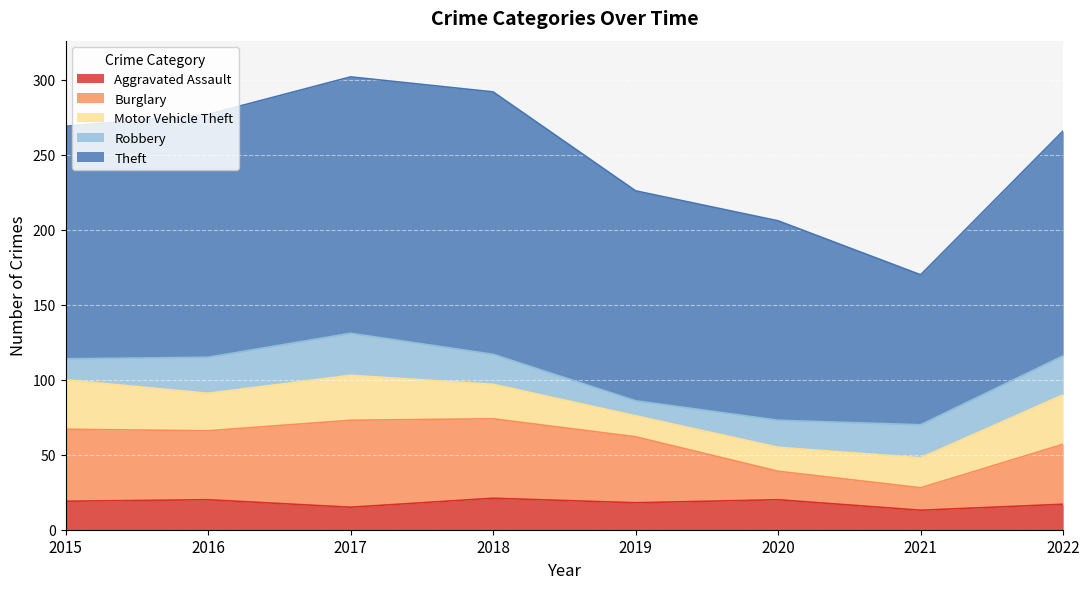

What is the sum of the Motor Vehicle Theft values at 2022 and 2016?

58